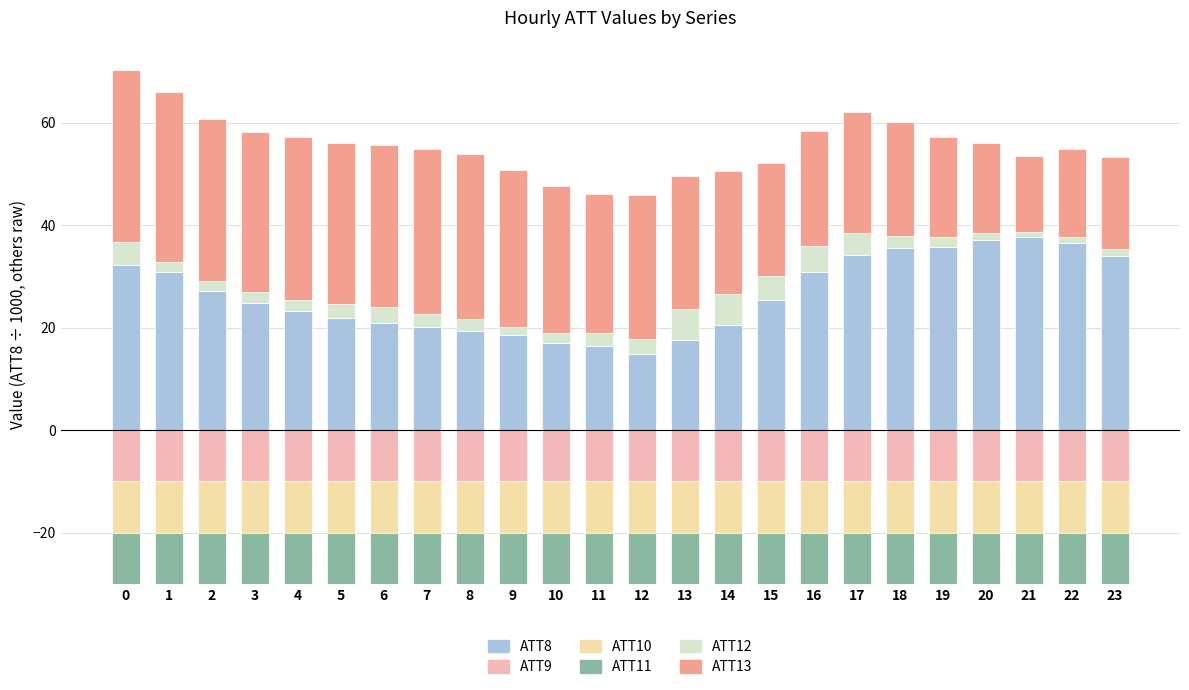

Rank the series by their maximum value, from lowest to highest.

ATT9, ATT10, ATT11, ATT12, ATT13, ATT8